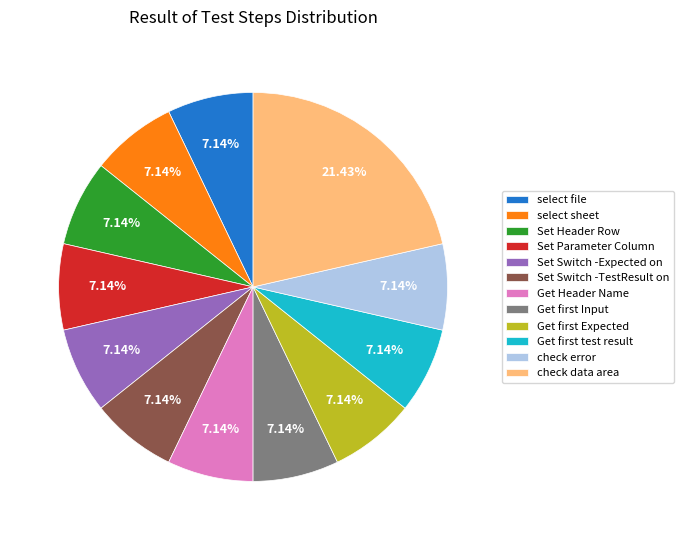

Which category has the biggest portion of the pie?

check data area